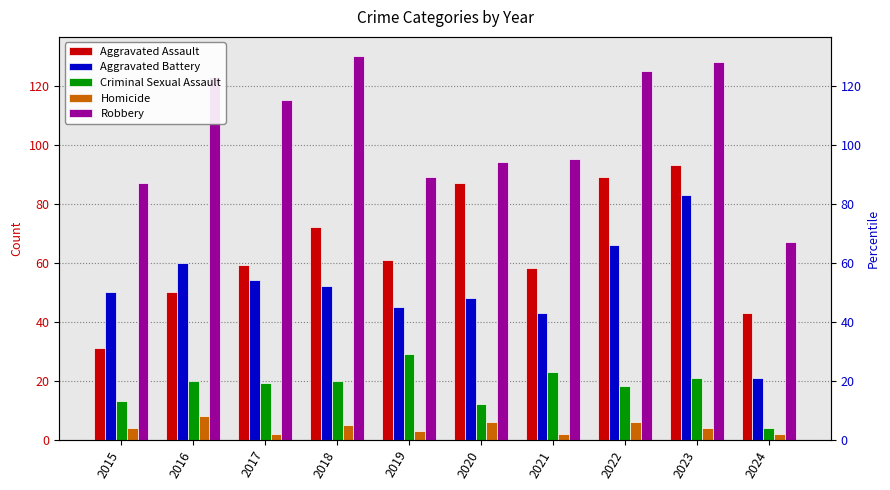

The value of Robbery at 2023 is 167. True or false?

False